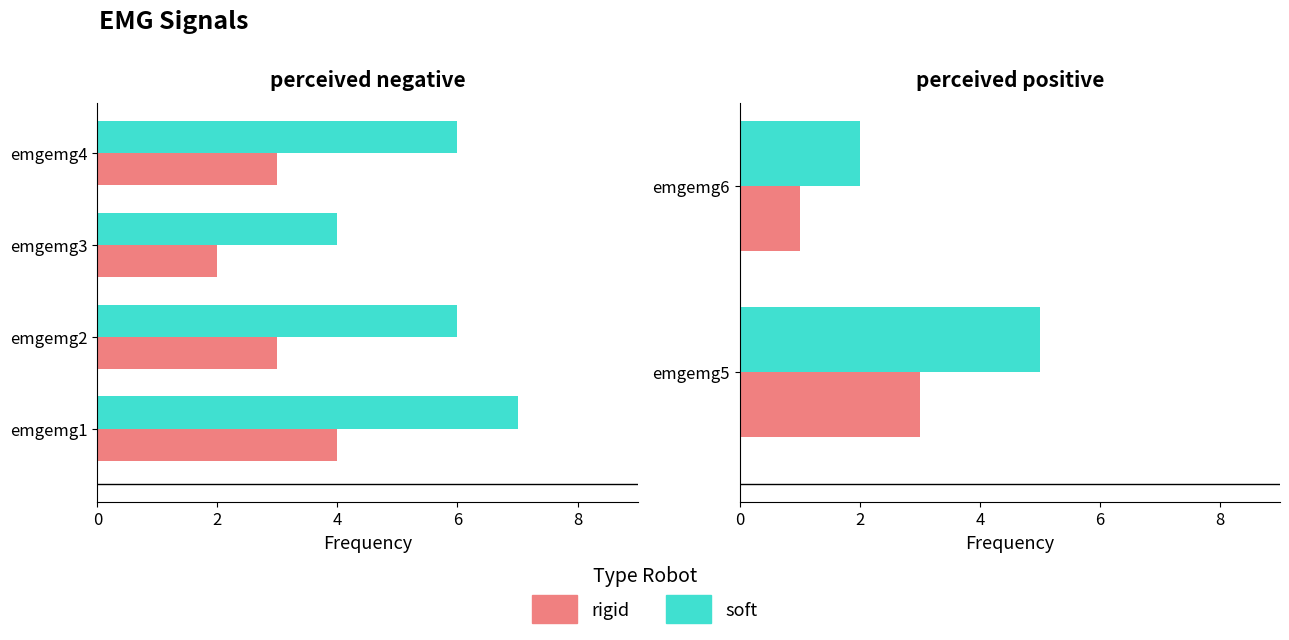

Is it true that rigid equals 2 at emgemg5?

False